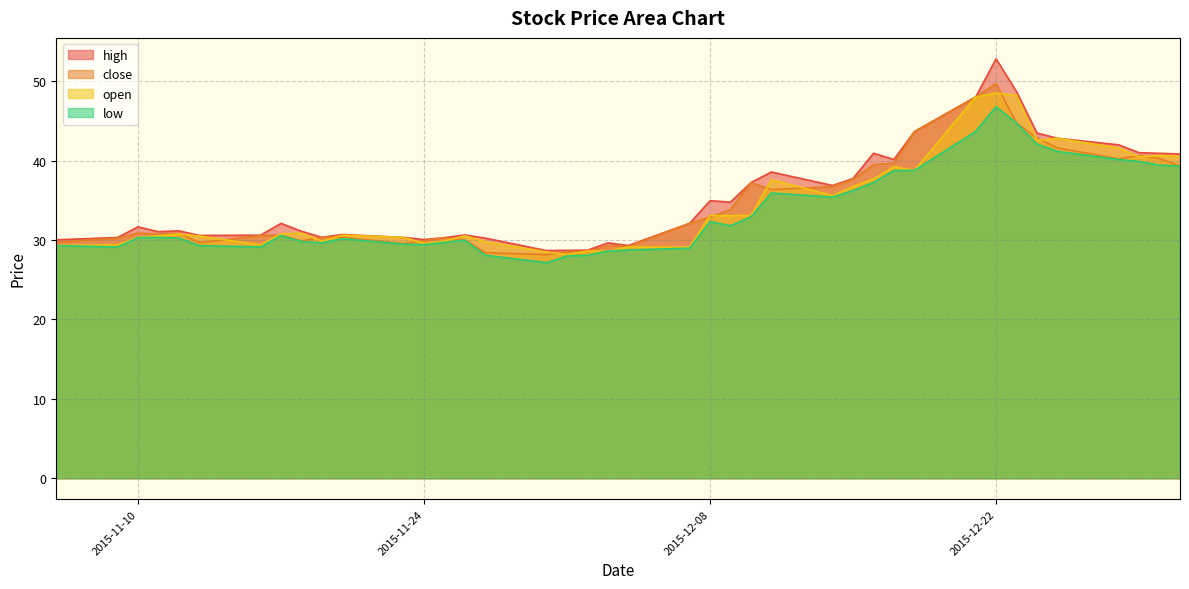

Is it true that close equals 29.9 at 2015-11-18?

True